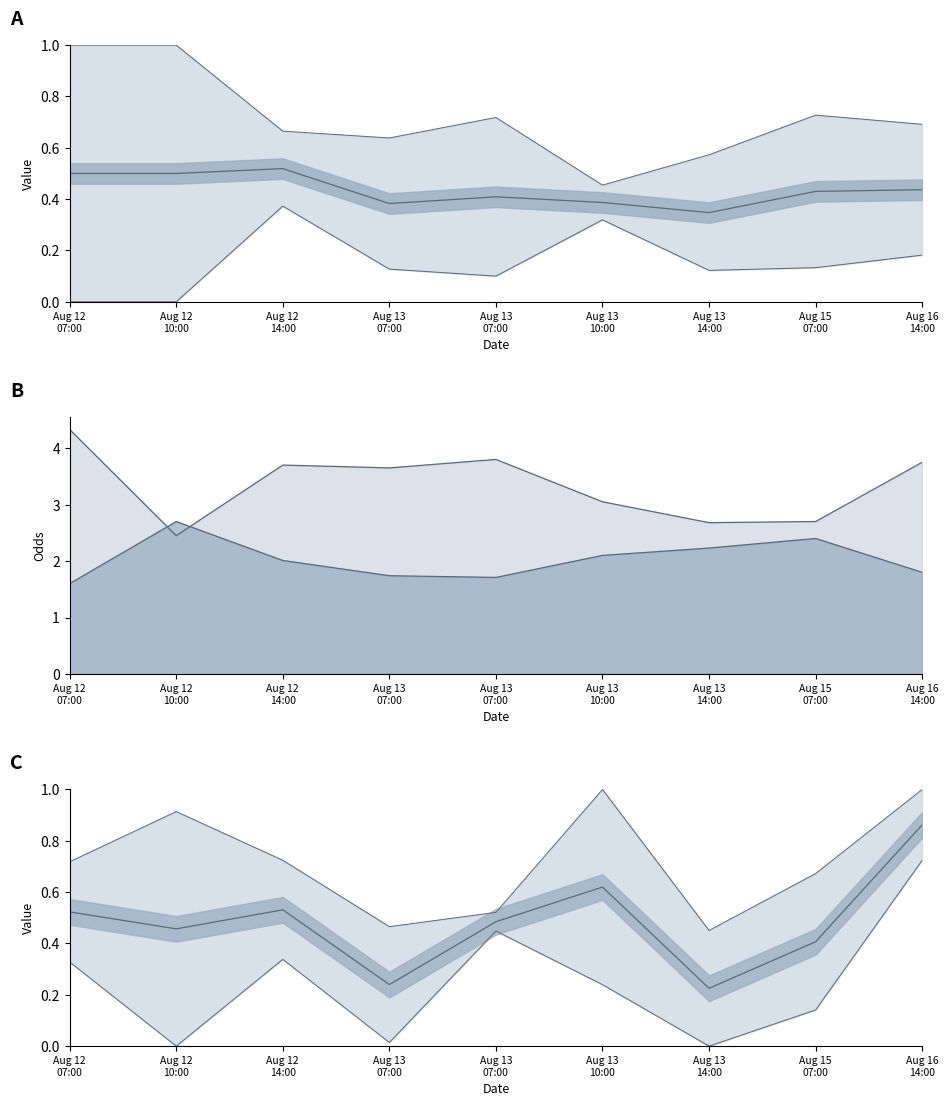

Where is the first local minimum for FT_Odds_A?

Aug 12 10:00